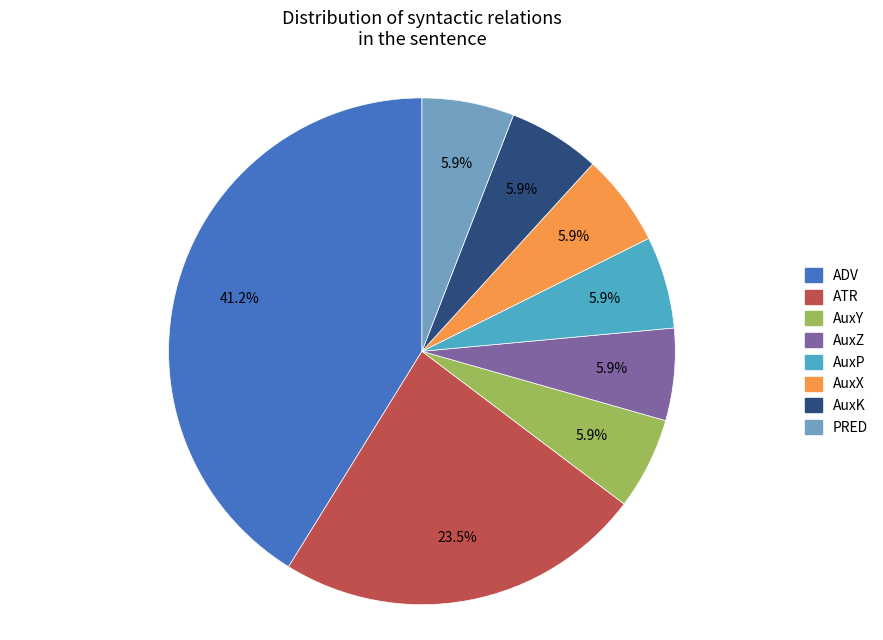

True or false: ADV accounts for 41% of the total.

True